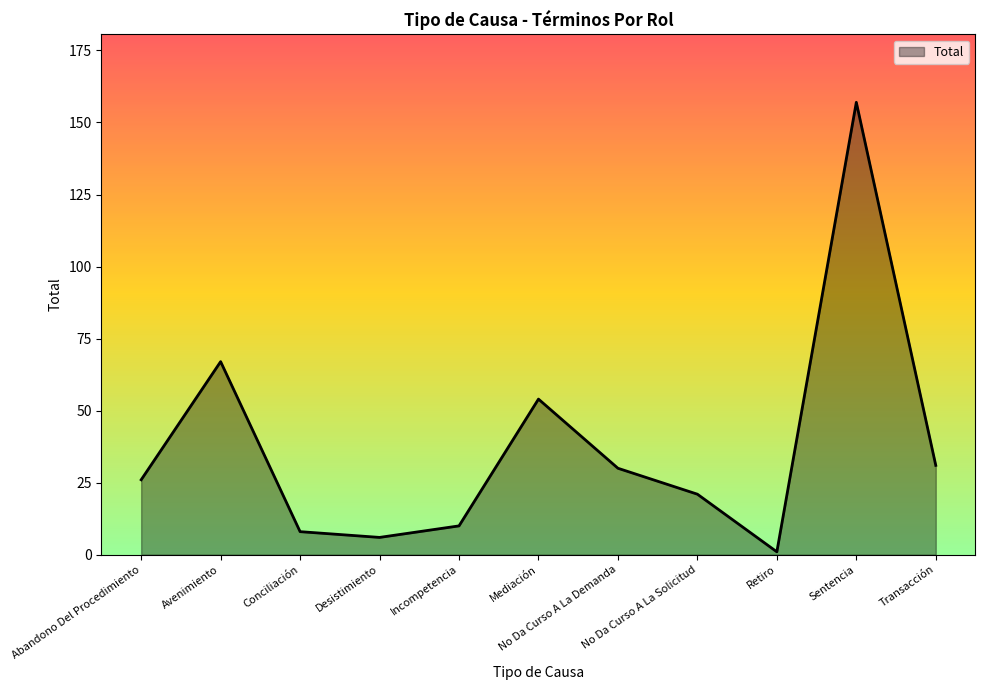

Between Incompetencia and No Da Curso A La Solicitud, which is larger?

No Da Curso A La Solicitud